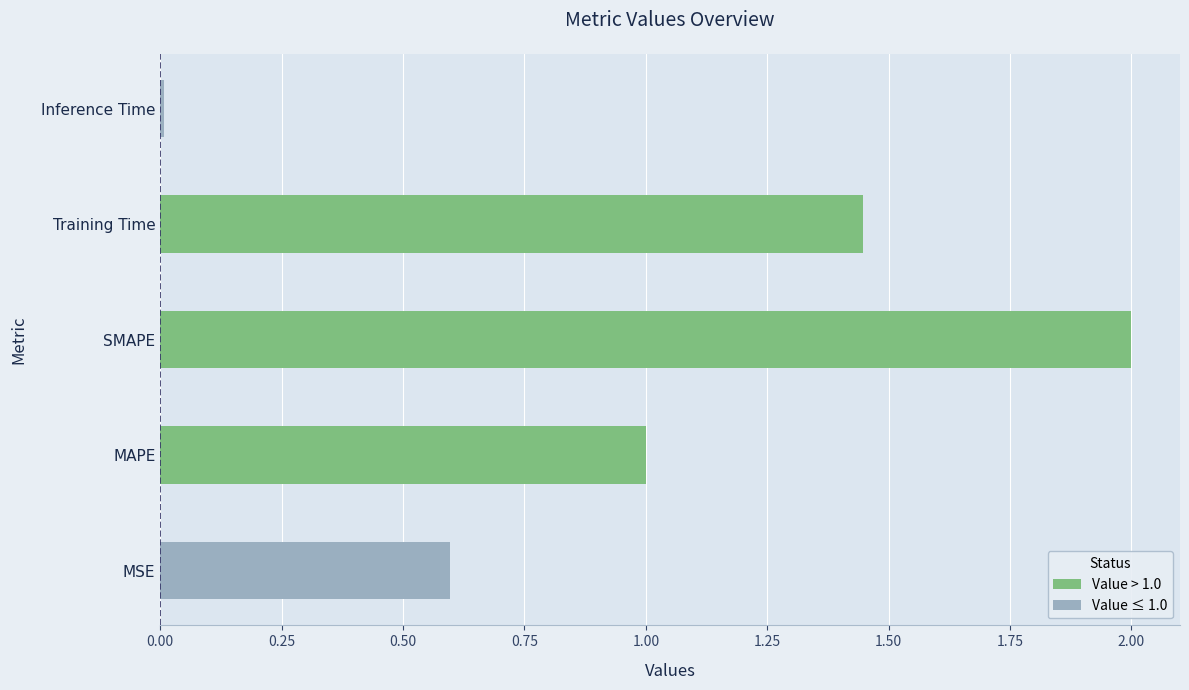

What is the average value?

1.0